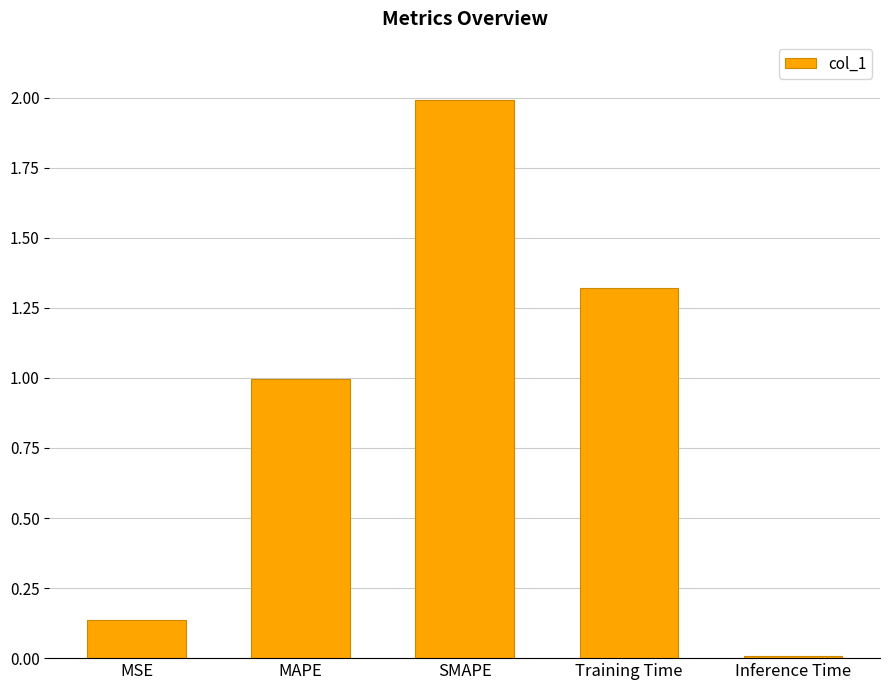

The value at MAPE is 1.0. True or false?

True